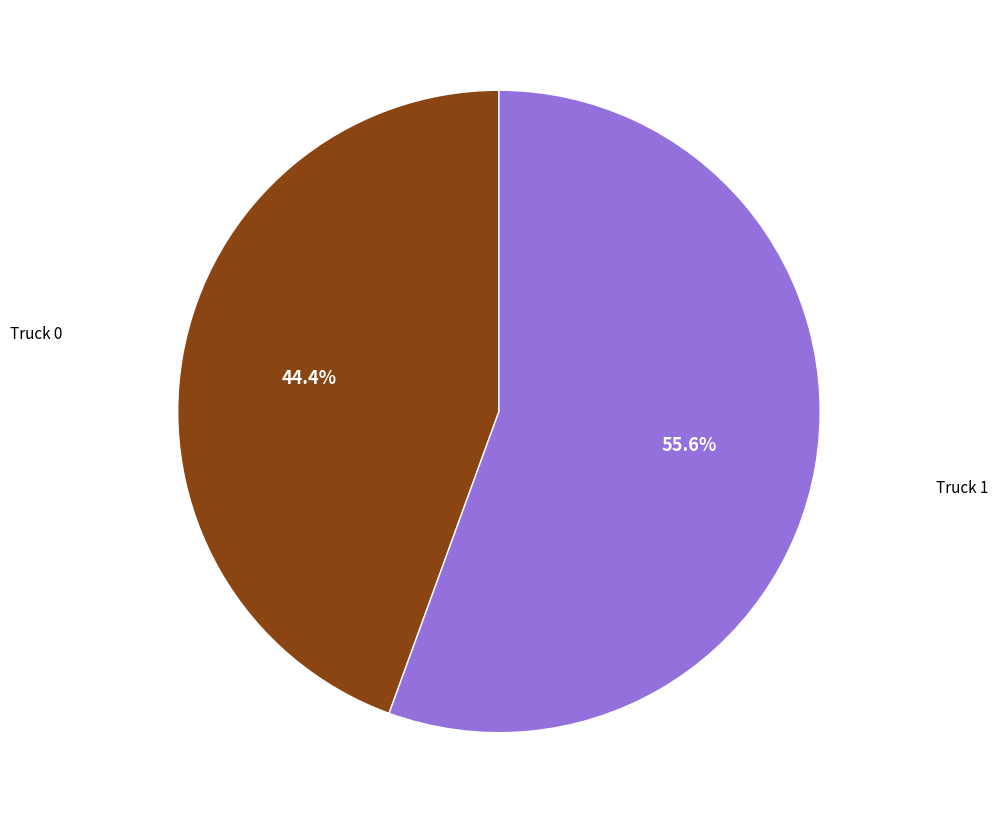

Is there a majority slice in this chart?

Yes